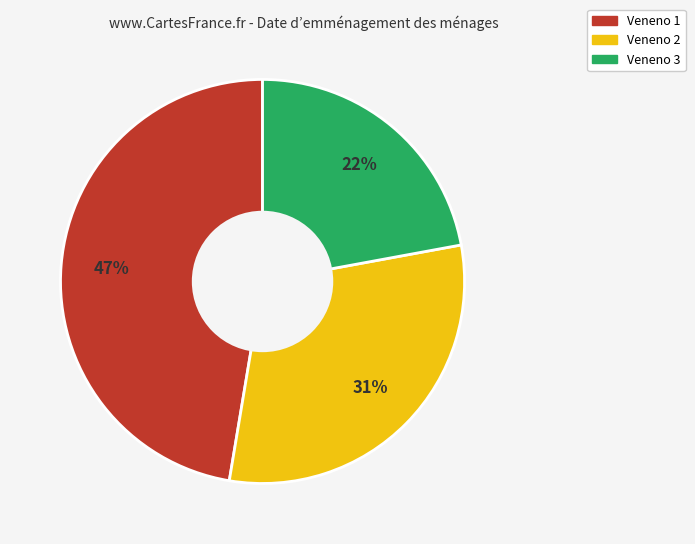

Does Veneno 1 account for over 50% of the chart?

No